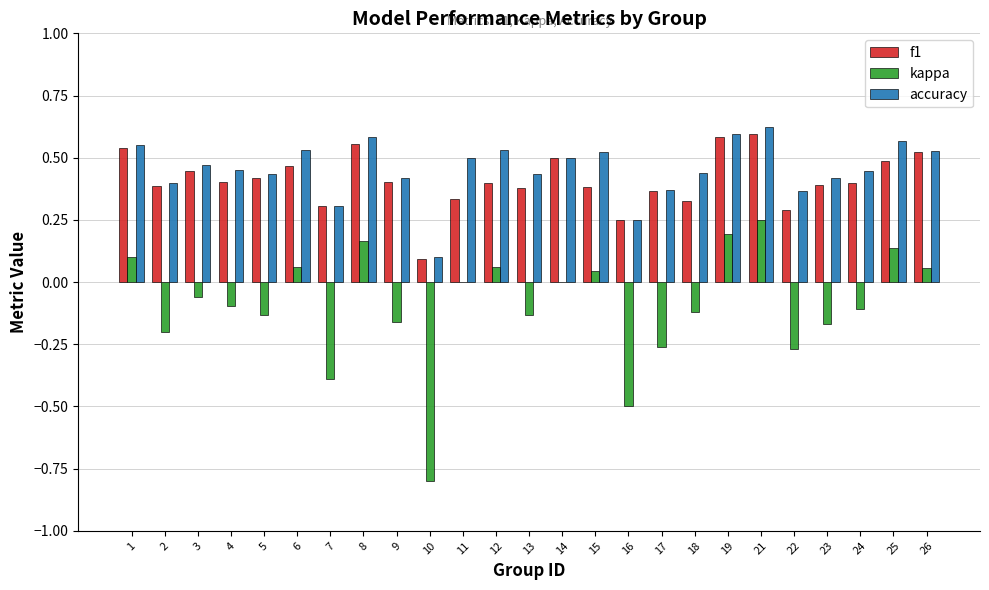

Which series has the widest spread of values?

kappa